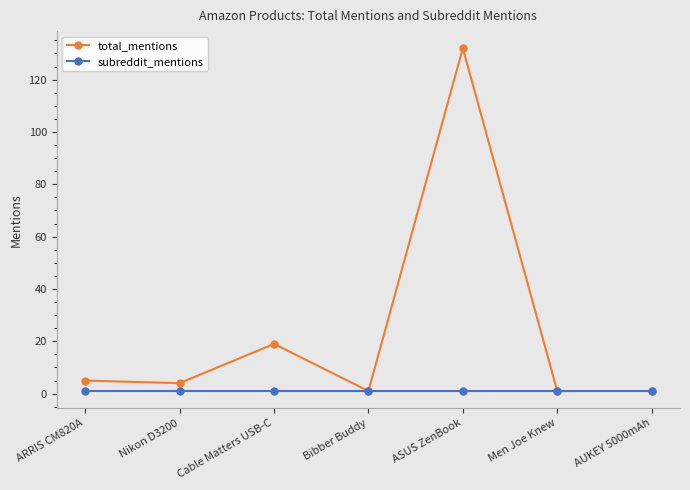

The total_mentions series shows 5 at ARRIS CM820A. True or false?

True